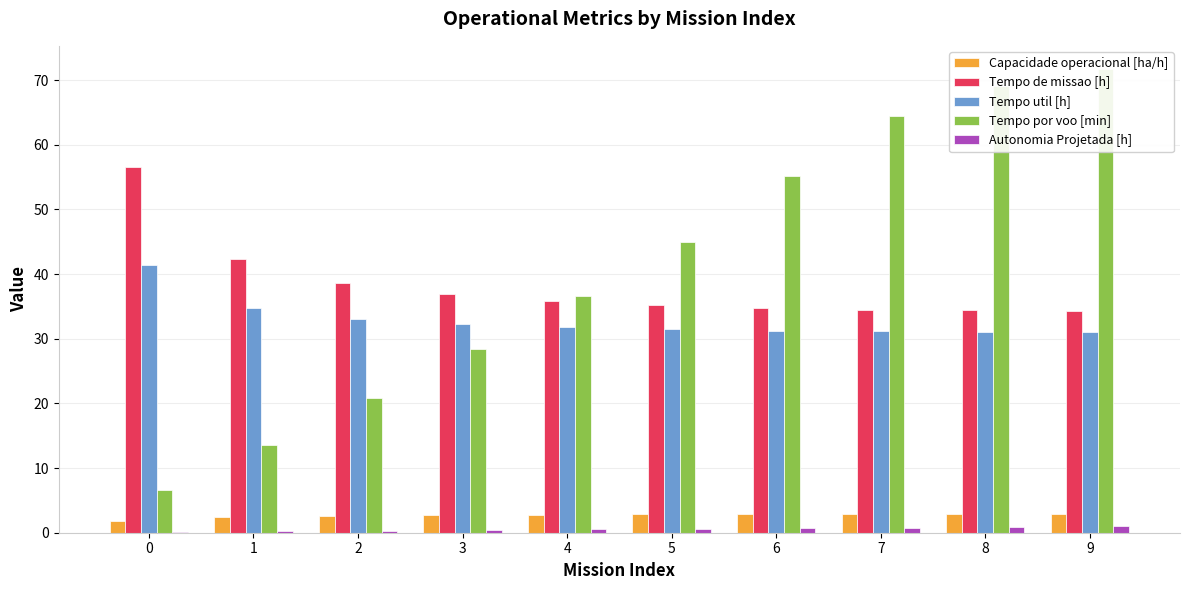

What is the total value across all series at 0?

106.6